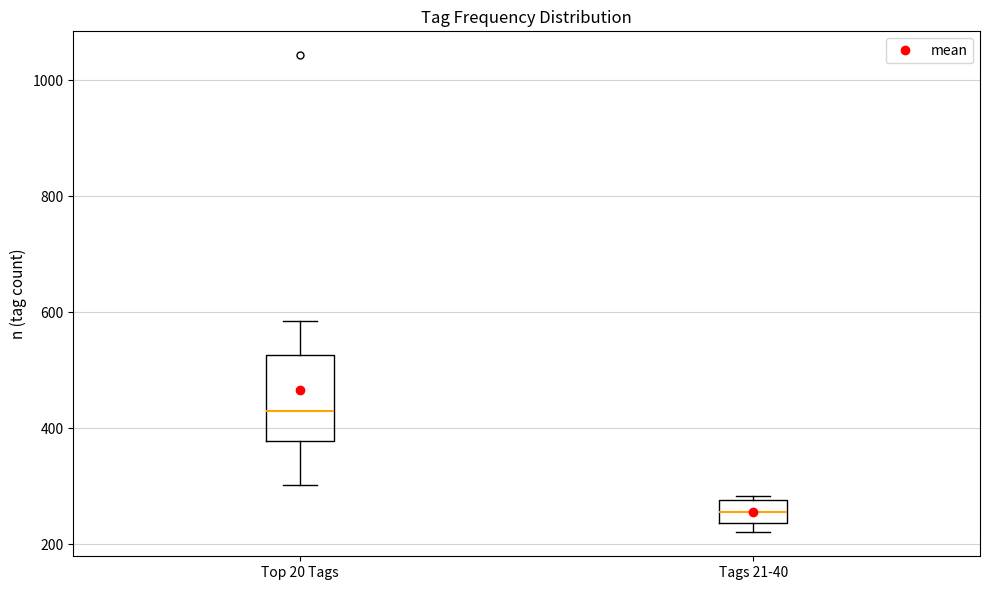

Which box has the lowest median line?

Tags 21-40